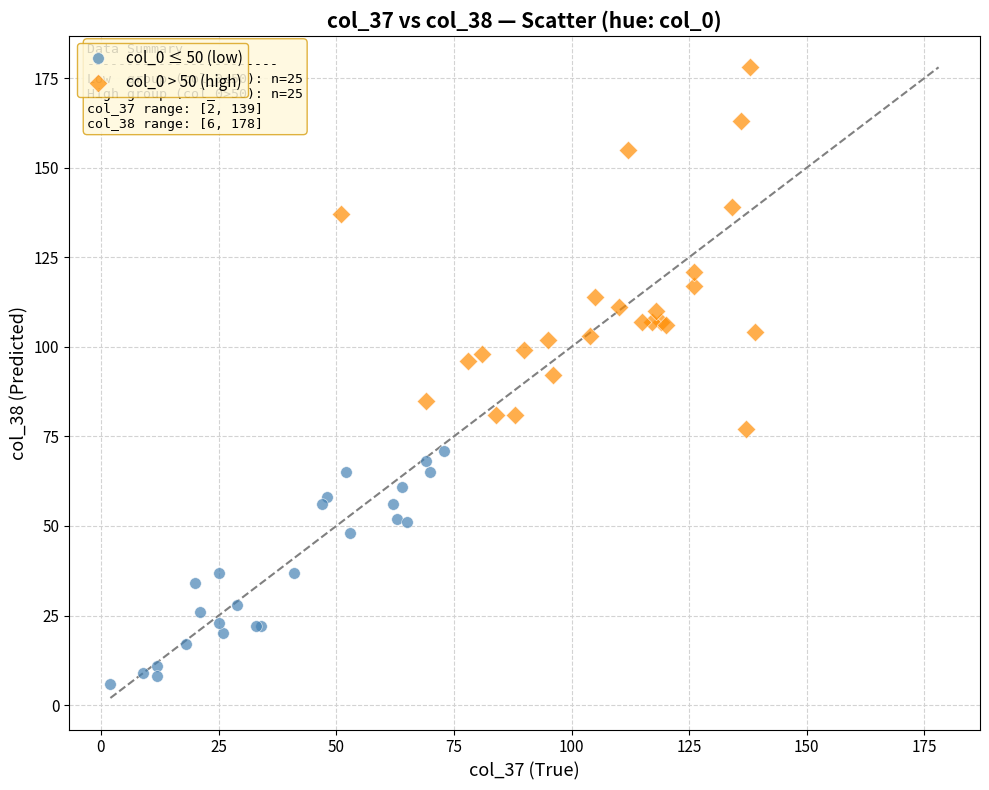

Which series contains the highest Y value?

col_0 > 50 (high)